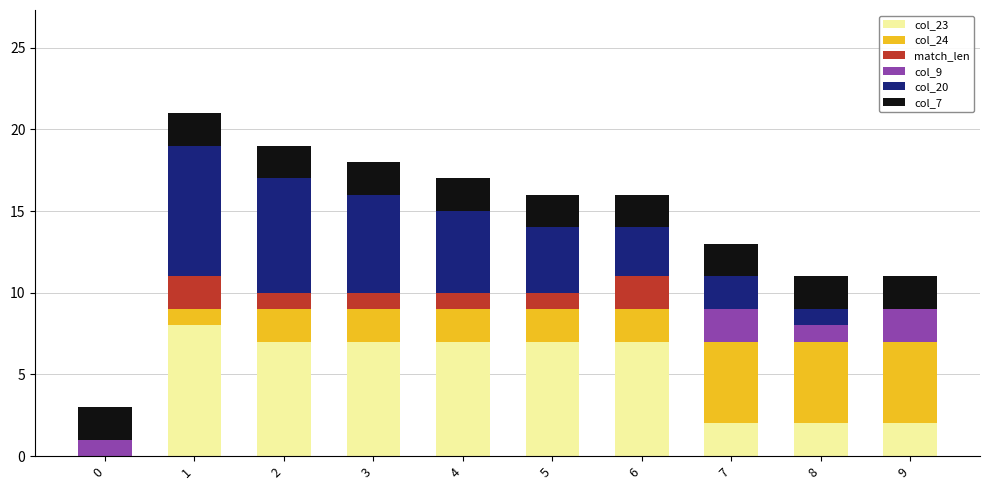

What is the highest value of the col_23 series?

8